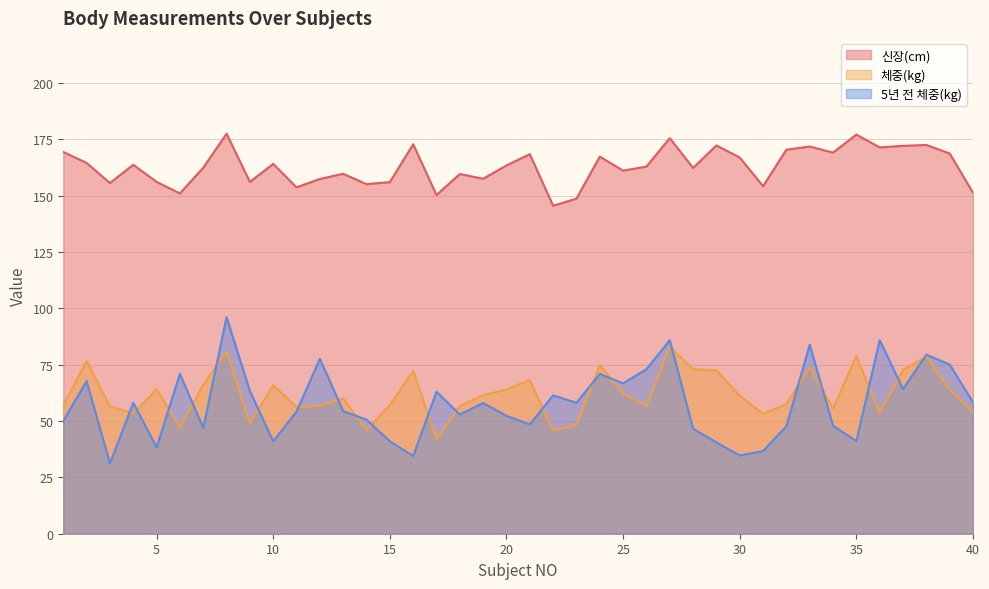

What is the average value of the 신장(cm) series?

162.9